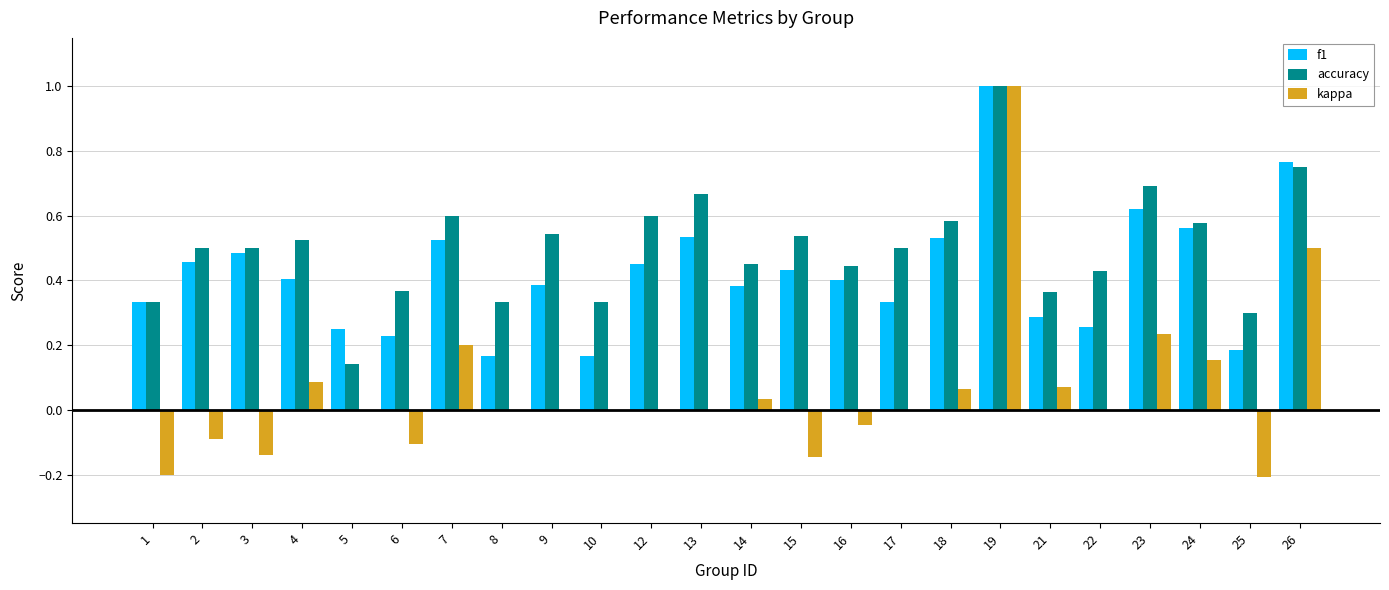

What is the sum of all accuracy values?

12.1